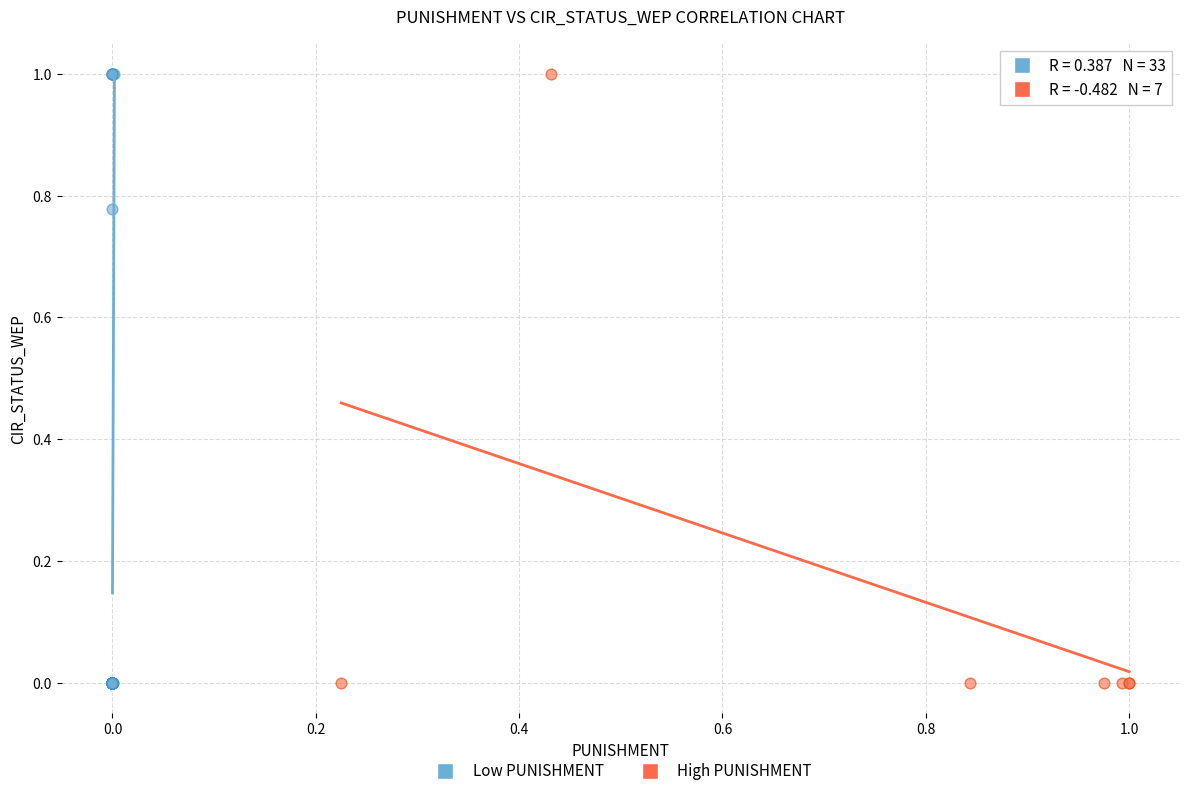

Which series has the widest spread of Y values?

Low PUNISHMENT